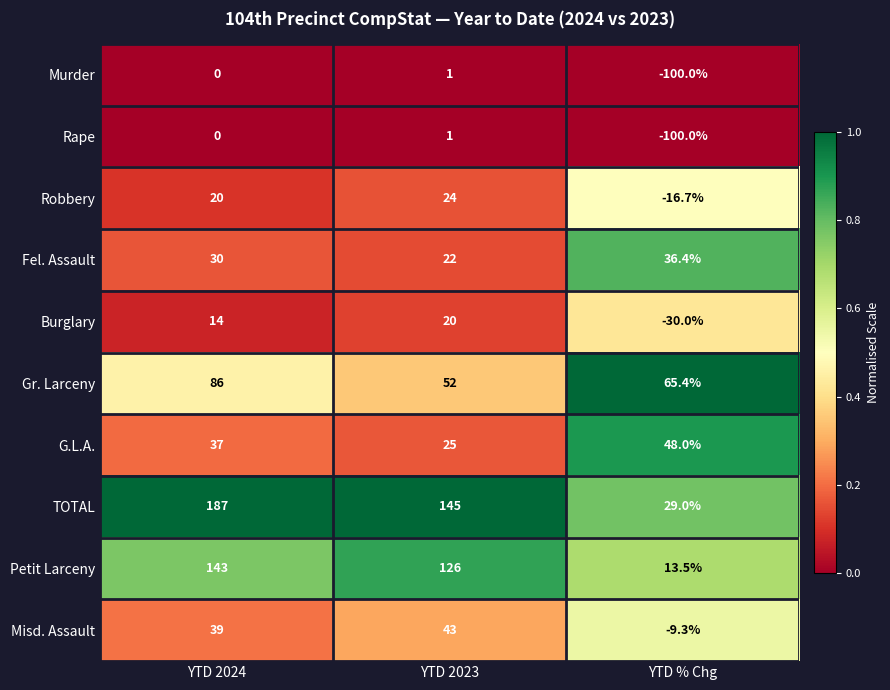

Between YTD 2024 and YTD % Chg, which series saw the biggest shift?

TOTAL